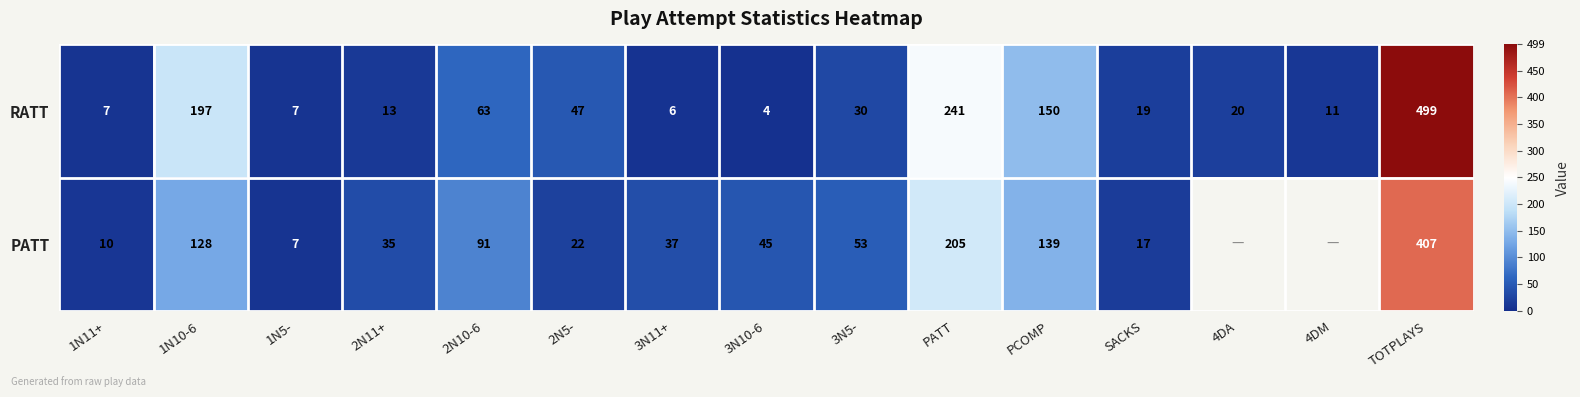

The RATT series shows 3 at 1N5-. True or false?

False